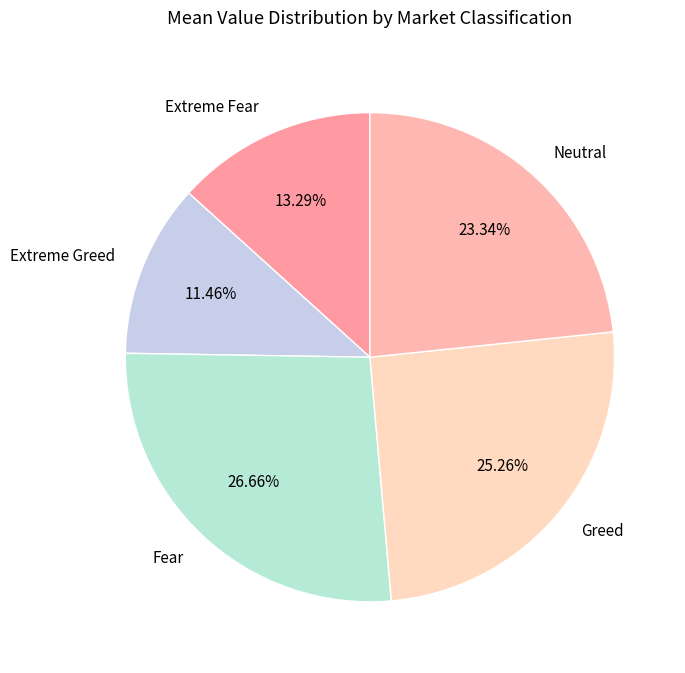

To the nearest percent, what is the difference between the Fear and Neutral slice percentages?

3%